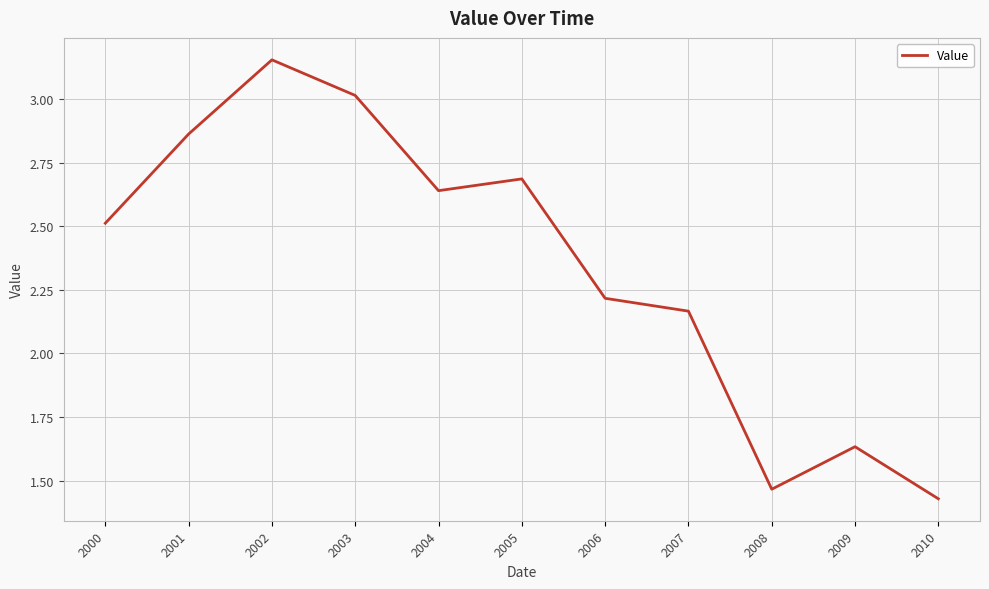

How many interior local peaks (higher than both neighbors) does the data have?

3